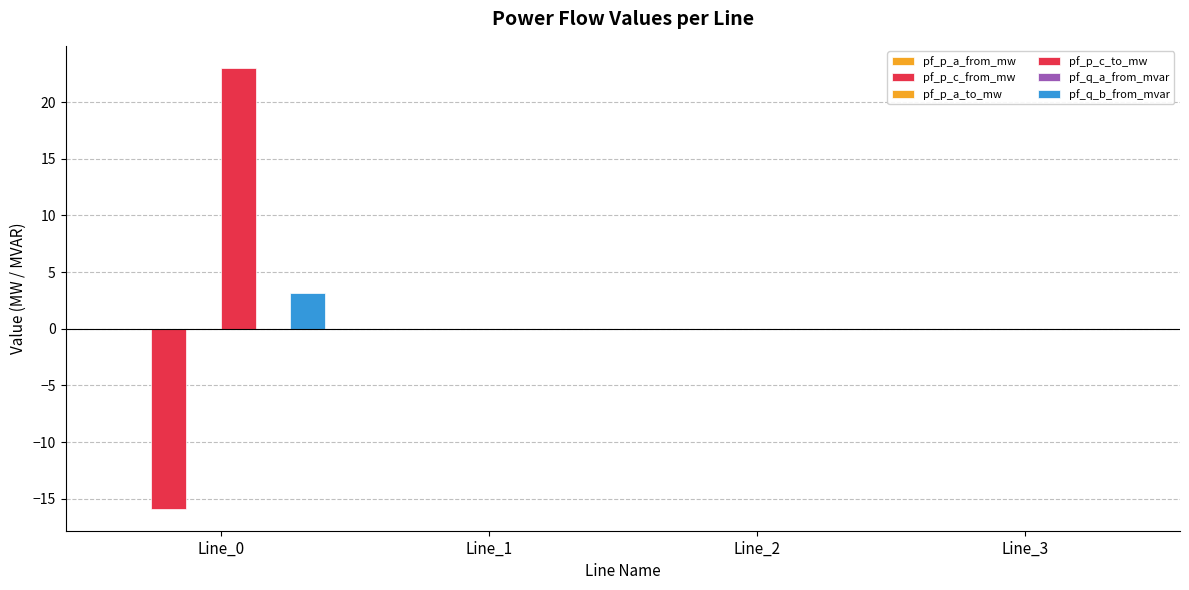

How many distinct data groups are displayed?

6